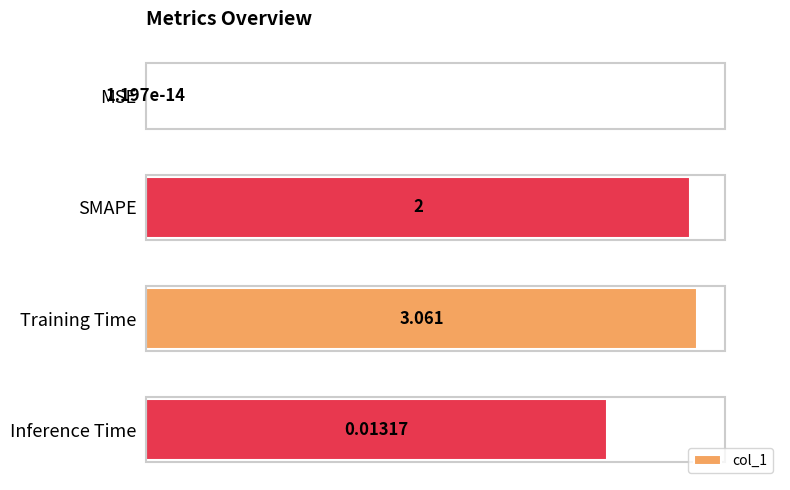

Where is the data nearest to the value 0?

MSE